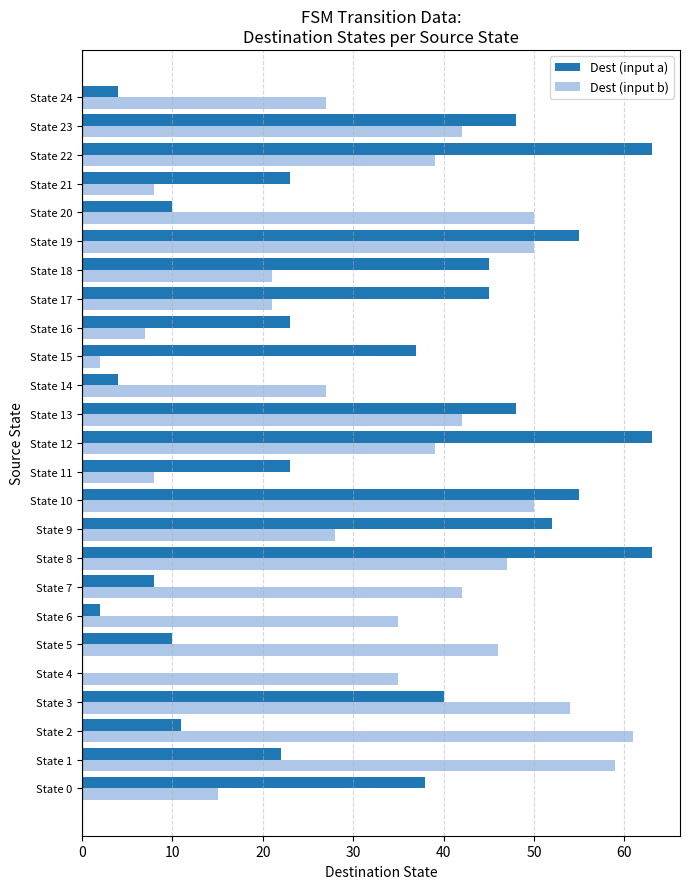

At which category is the sum across all series the highest?

State 8